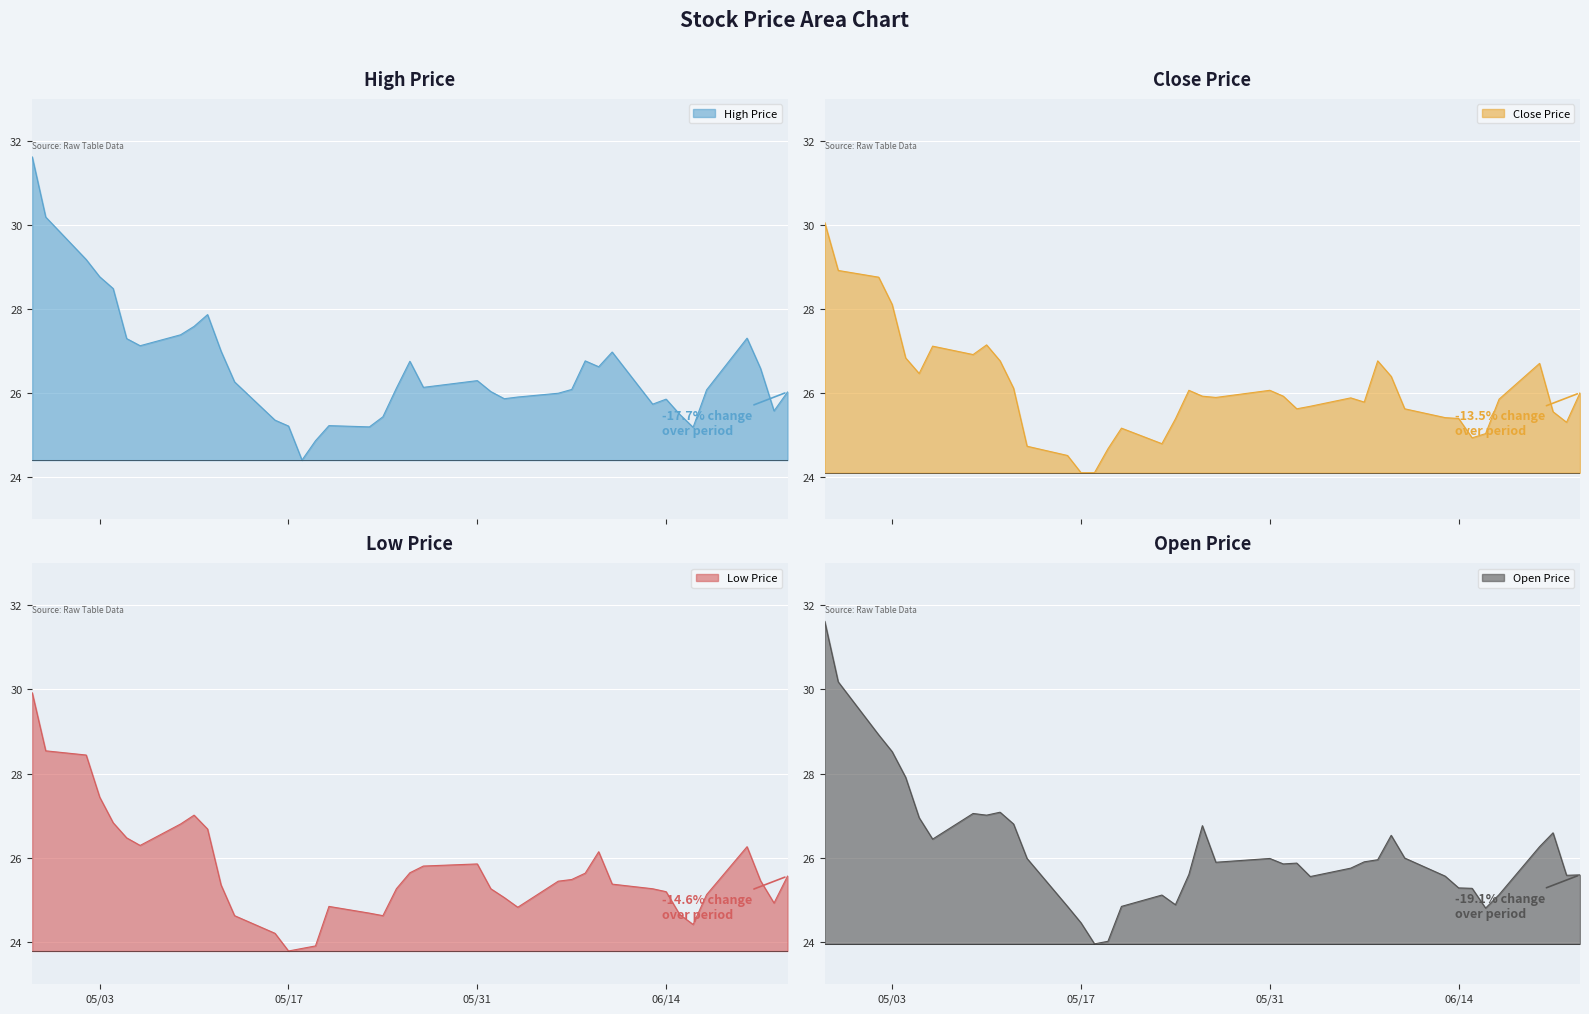

What is the lowest value of the Low Price series?

23.8